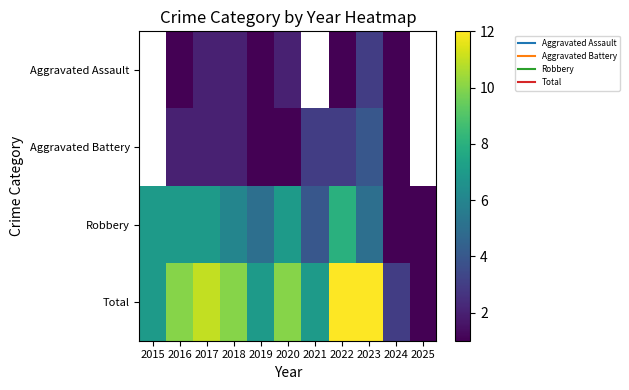

Rank the series at 2019 from highest to lowest value.

Total, Robbery, Aggravated Assault, Aggravated Battery